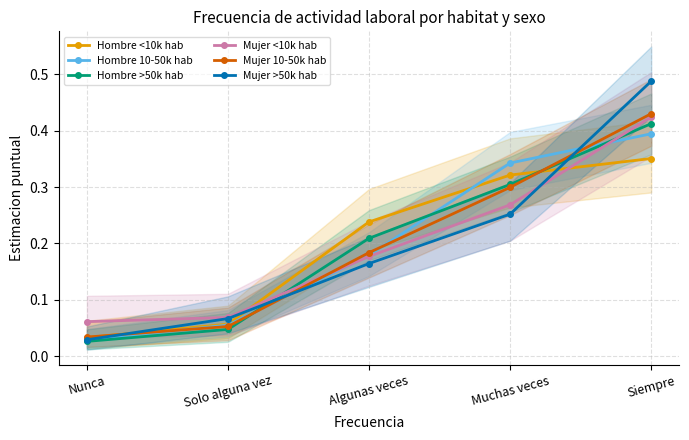

What is the difference between the second highest and second lowest values in the Mujer >50k hab series?

0.2